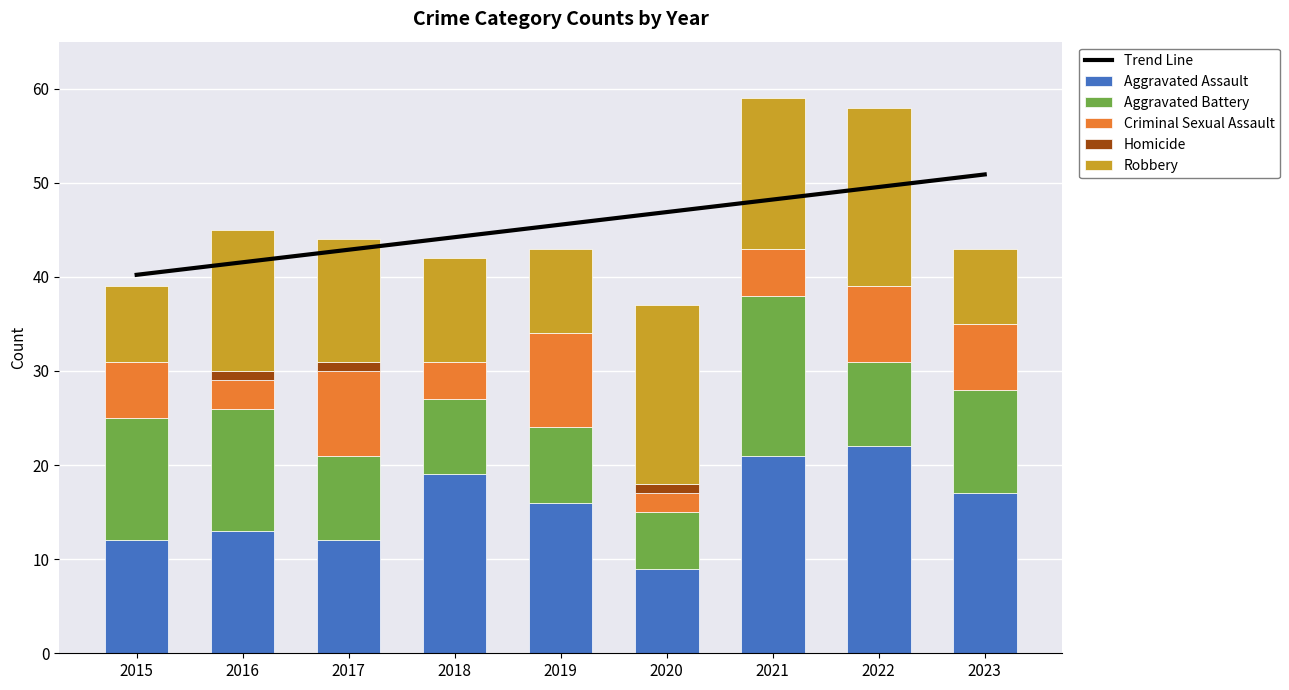

True or false: Criminal Sexual Assault has a value of 4.0 at 2023.

False